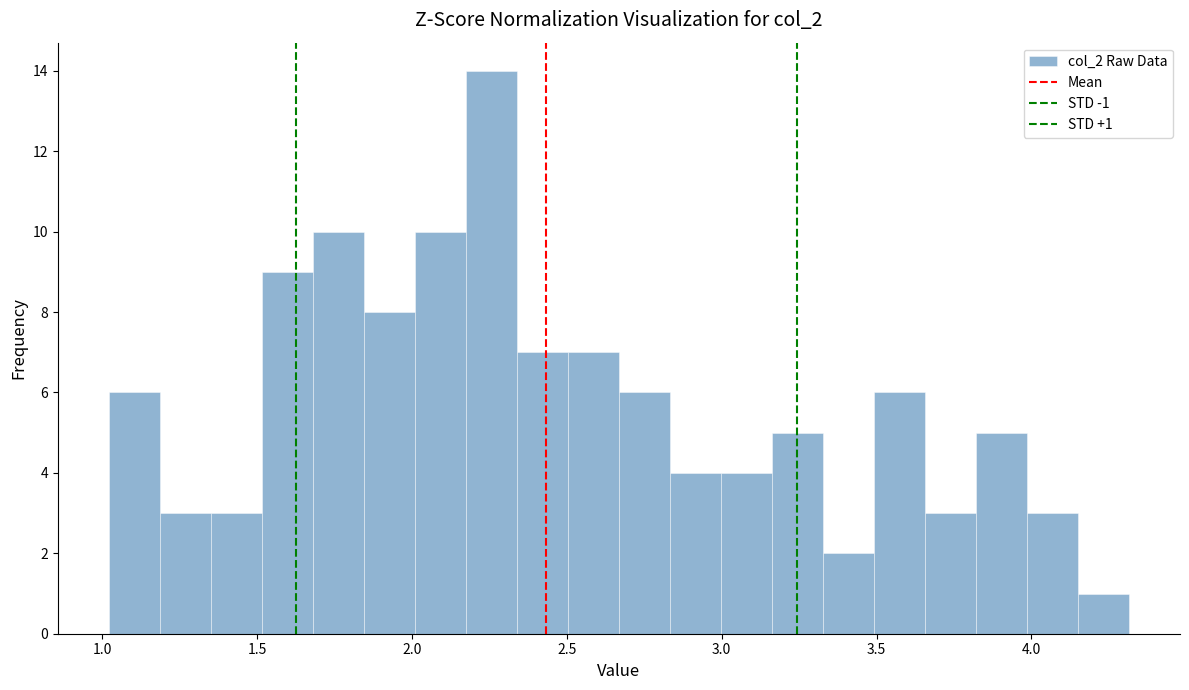

Read against the x-axis, roughly where is the centre of the tallest bar?

2.25